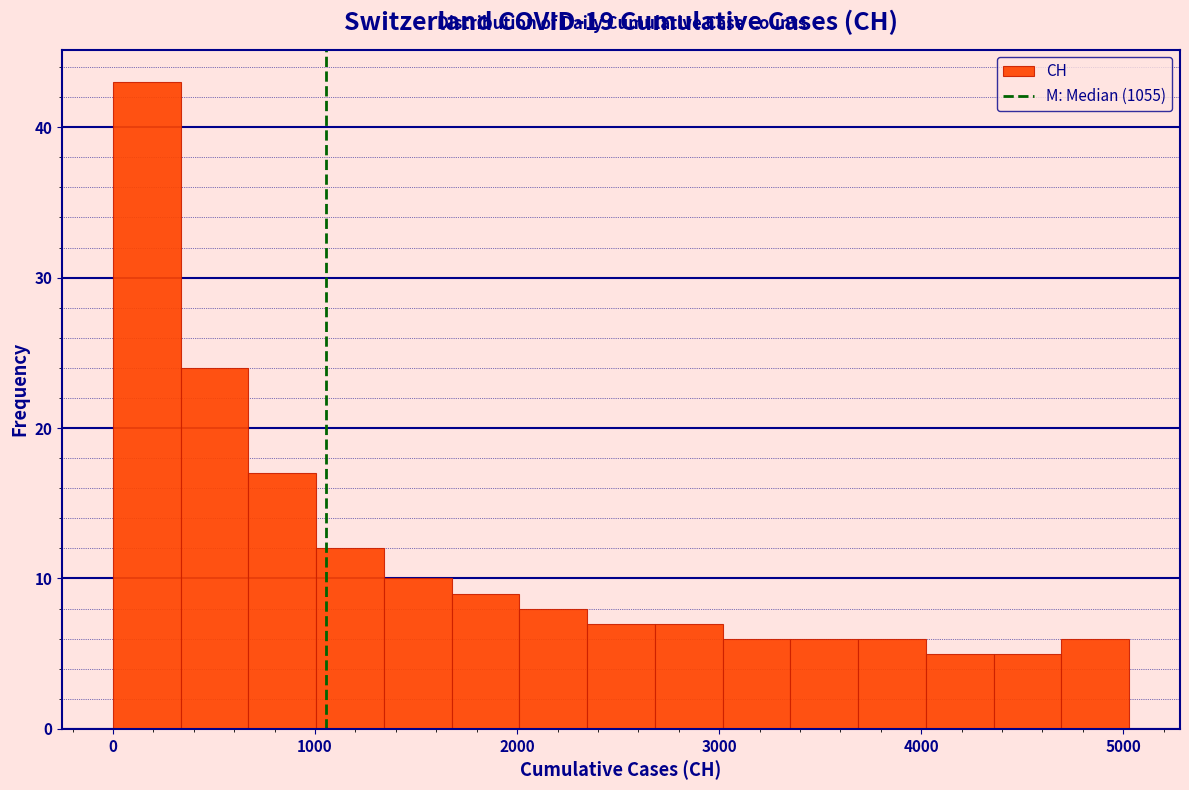

Around what value on the x-axis is the tallest bar? Give the approximate position of its centre, as read against the axis.

200